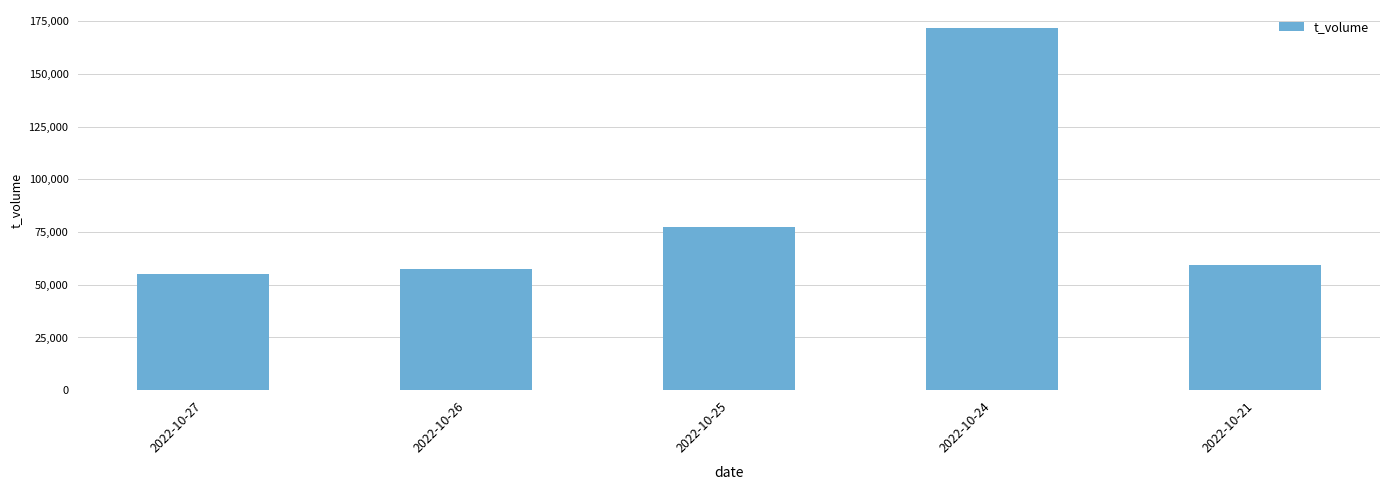

Rank the categories by value from highest to lowest.

2022-10-24, 2022-10-25, 2022-10-21, 2022-10-26, 2022-10-27